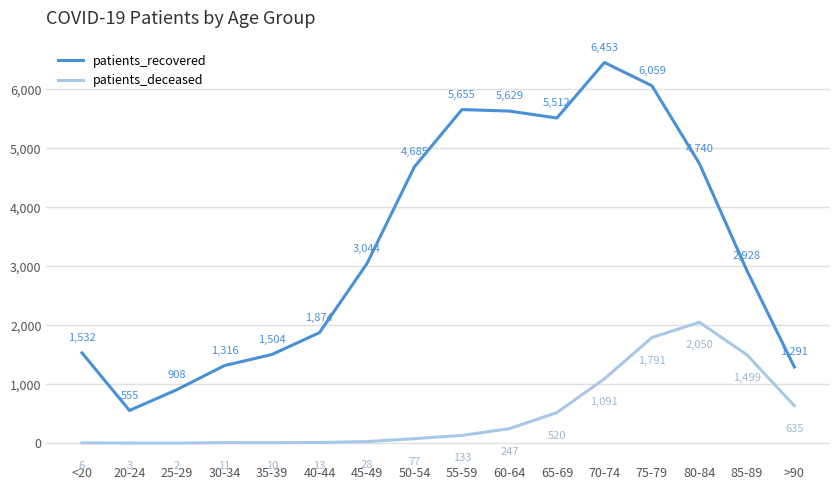

What are all the series names shown in the legend?

patients_recovered, patients_deceased